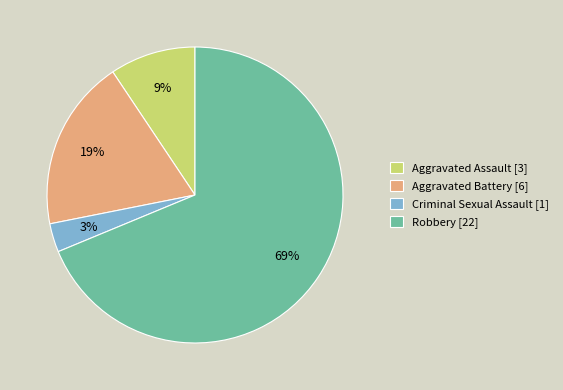

Does any single category account for the majority?

Yes